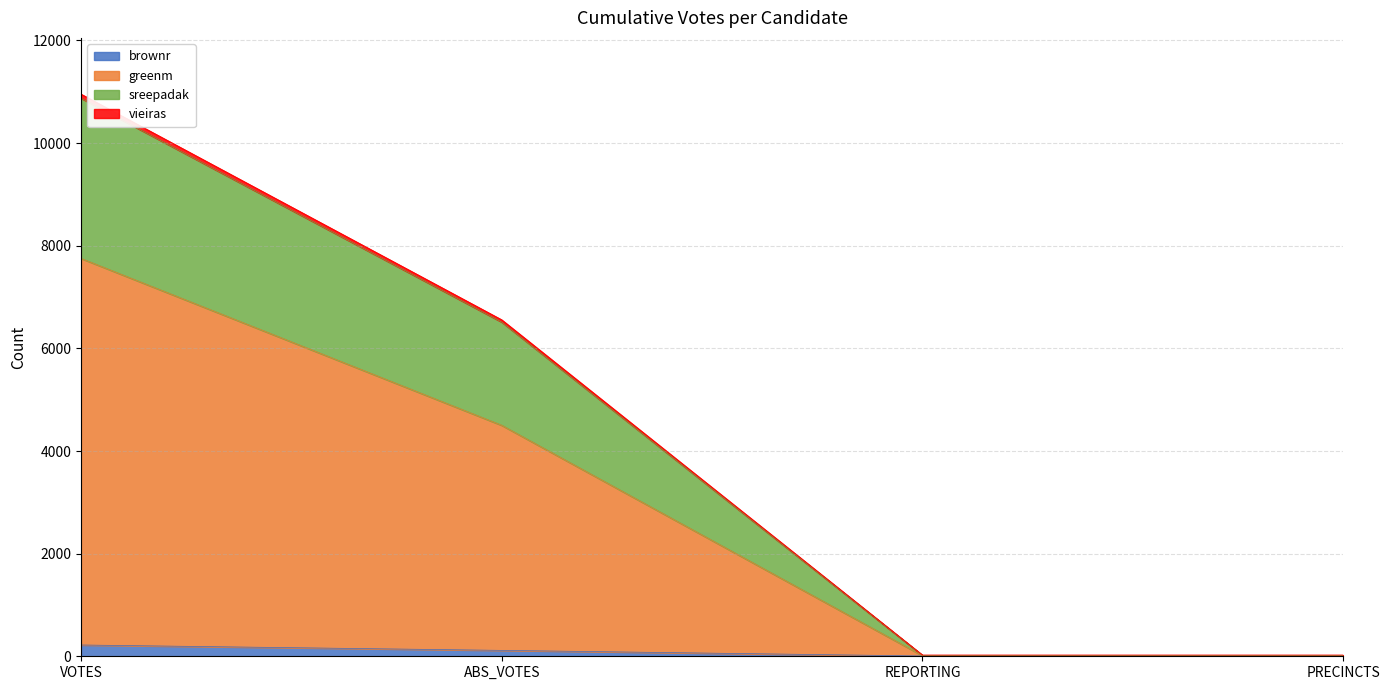

At which category is the sum across all series the highest?

VOTES